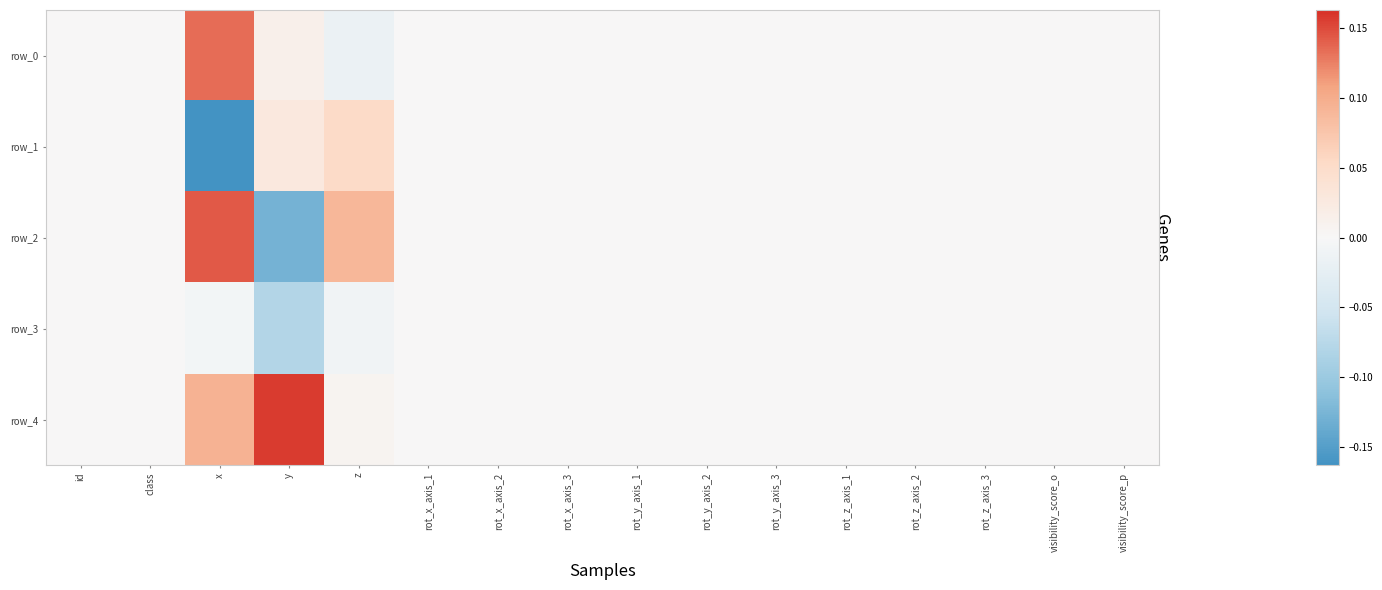

Which series changed the most between y and rot_y_axis_1?

row_4